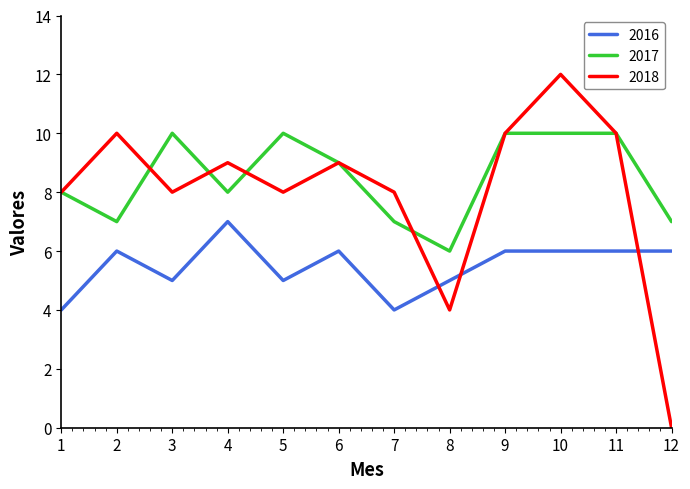

Reading right to left, extract all data points from this chart.

2016: 6	6	6	6	5	4	6	5	7	5	6	4
2017: 7	10	10	10	6	7	9	10	8	10	7	8
2018: 0	10	12	10	4	8	9	8	9	8	10	8